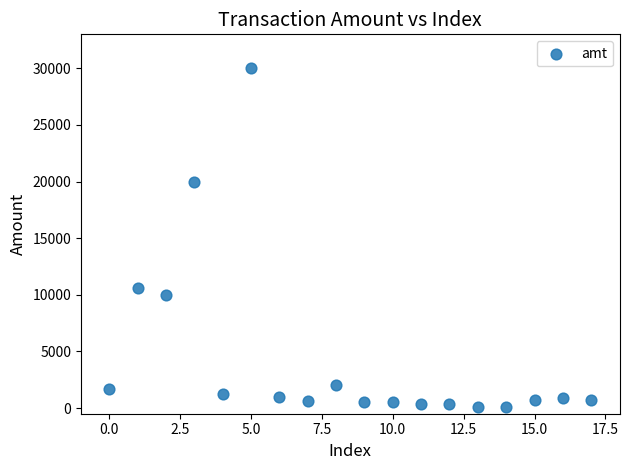

What Y value in the scatter plot is closest to 15050?

10600